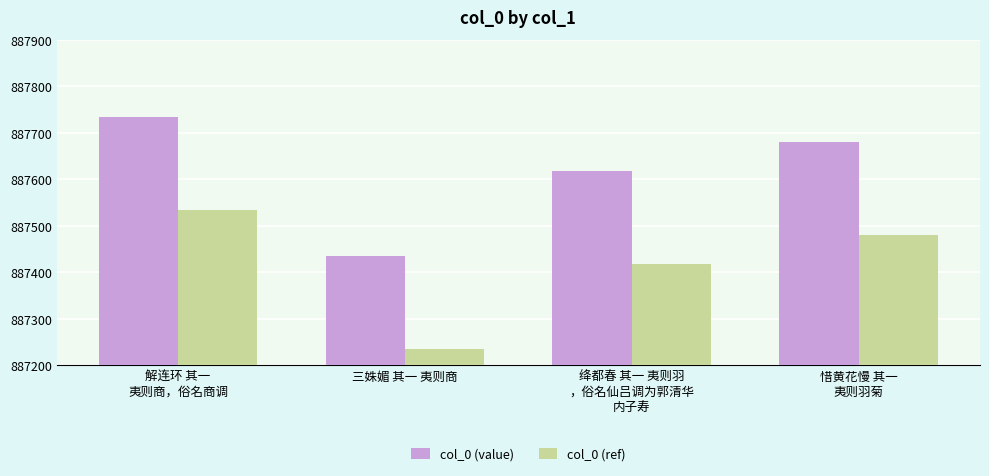

List the series in order of their peak value, lowest first.

col_0 (ref), col_0 (value)